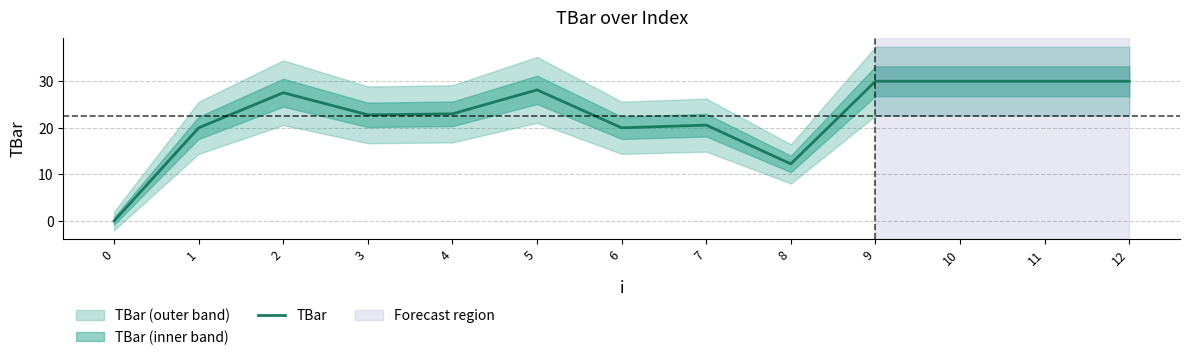

What is the value of the 9th point from the left?

12.2